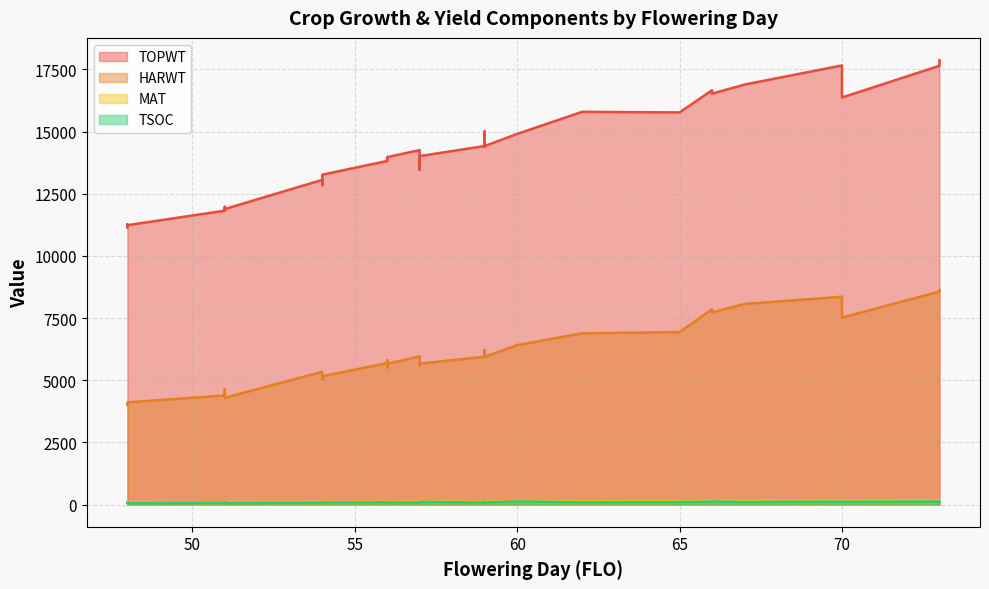

How many lines are shown in the chart?

4